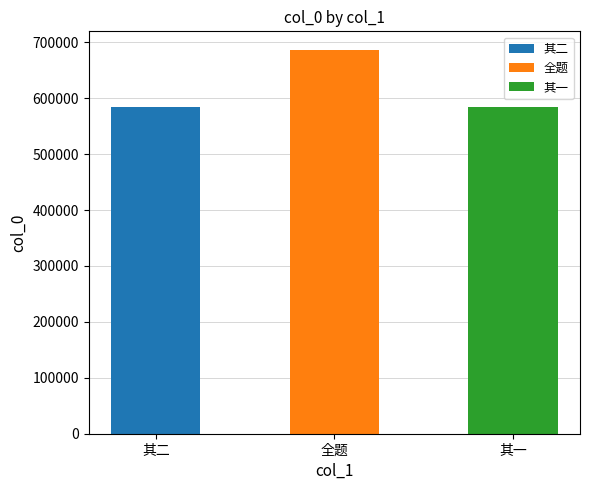

The value at 七月三日大风如雷拔木飘瓦势甚可畏适太常杨邃庵诗来倚韵答之二首 其二 is 583322. True or false?

True